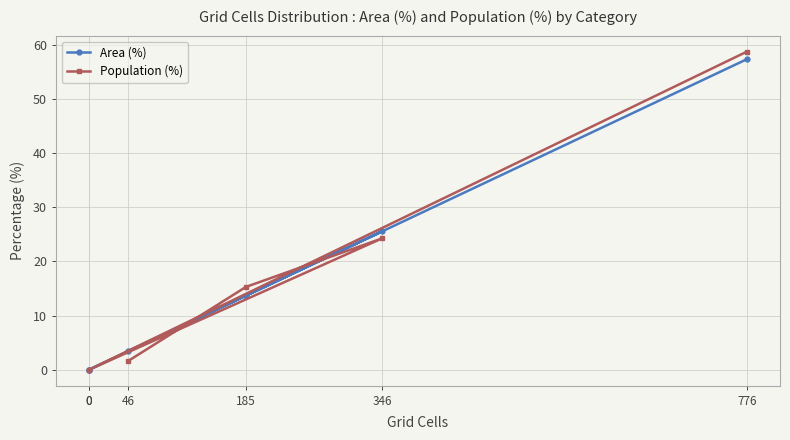

Where do Population (%) and Area (%) first cross each other?

46 and 185